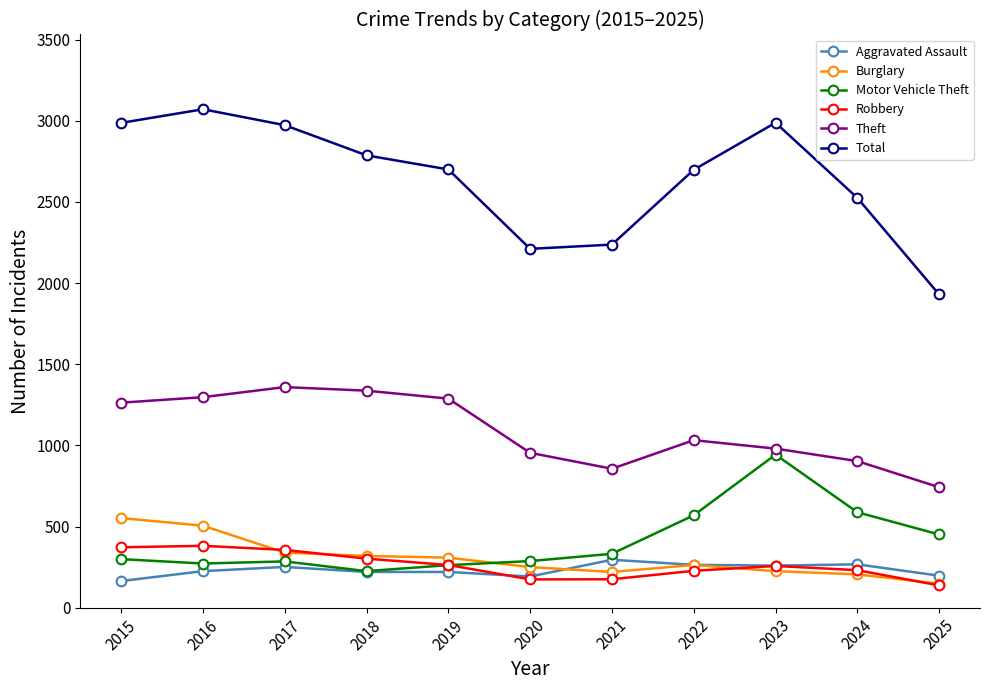

How many lines are shown in the chart?

6